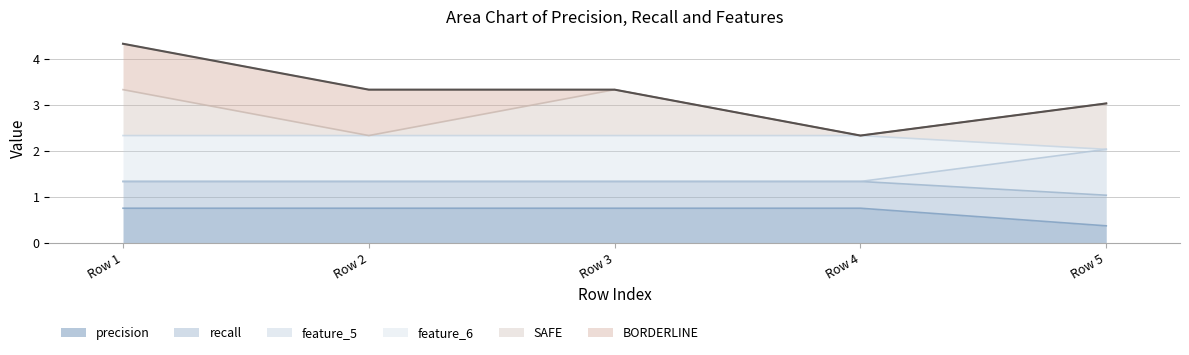

Is it true that feature_5 equals 0.2 at Row 5?

False